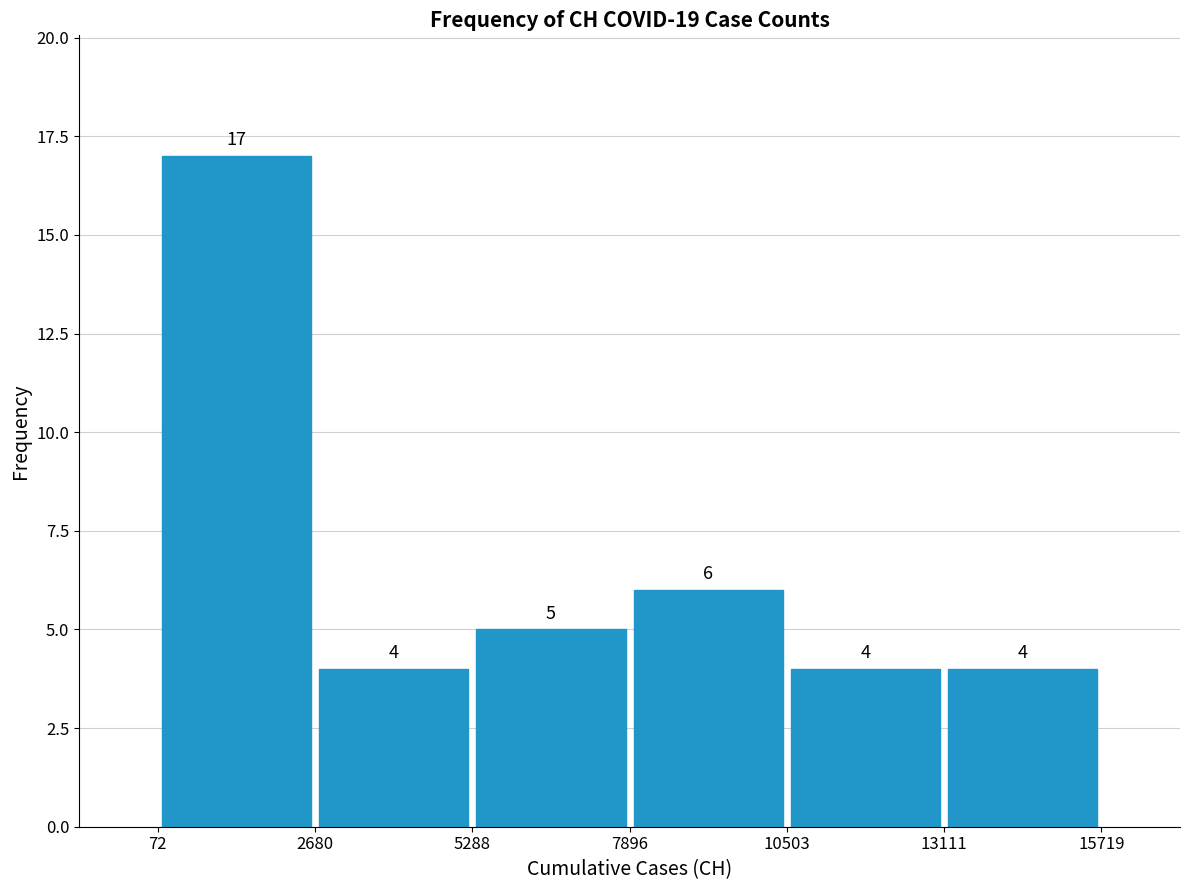

Reading left to right, transcribe this chart: for each bar, give the range it covers on the x-axis and its height.

72 to 2680: 17
2680 to 5288: 4
5288 to 7896: 5
7896 to 10503: 6
10503 to 13111: 4
13111 to 15719: 4